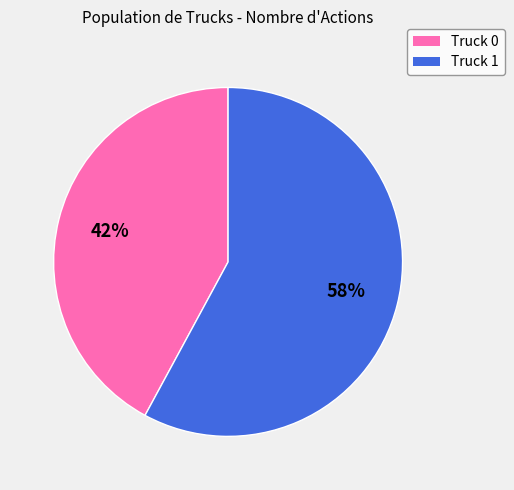

To the nearest percent, what percentage of the pie is Truck 1?

58%